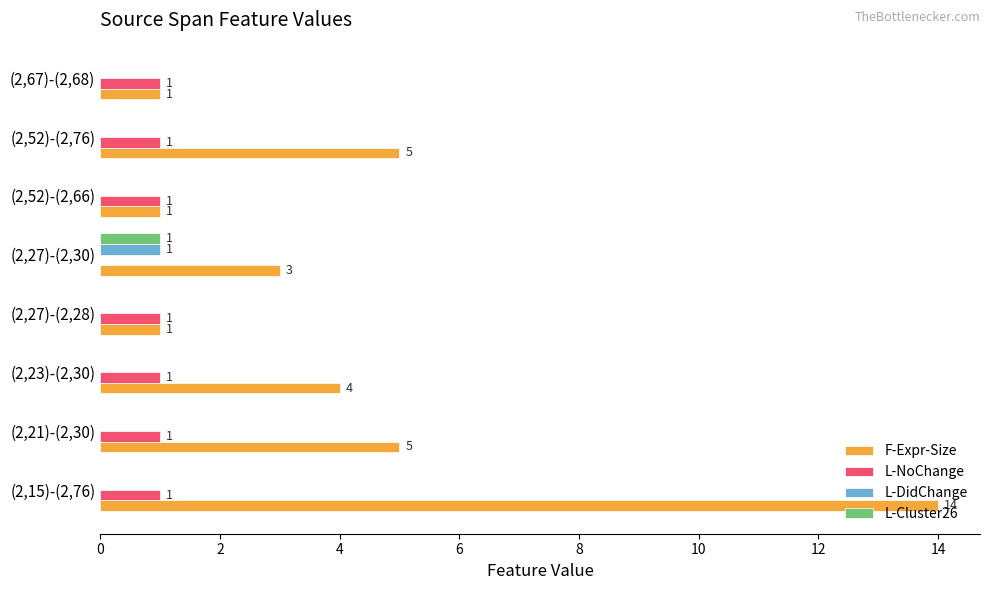

How many L-DidChange values are between 0 and 1?

8